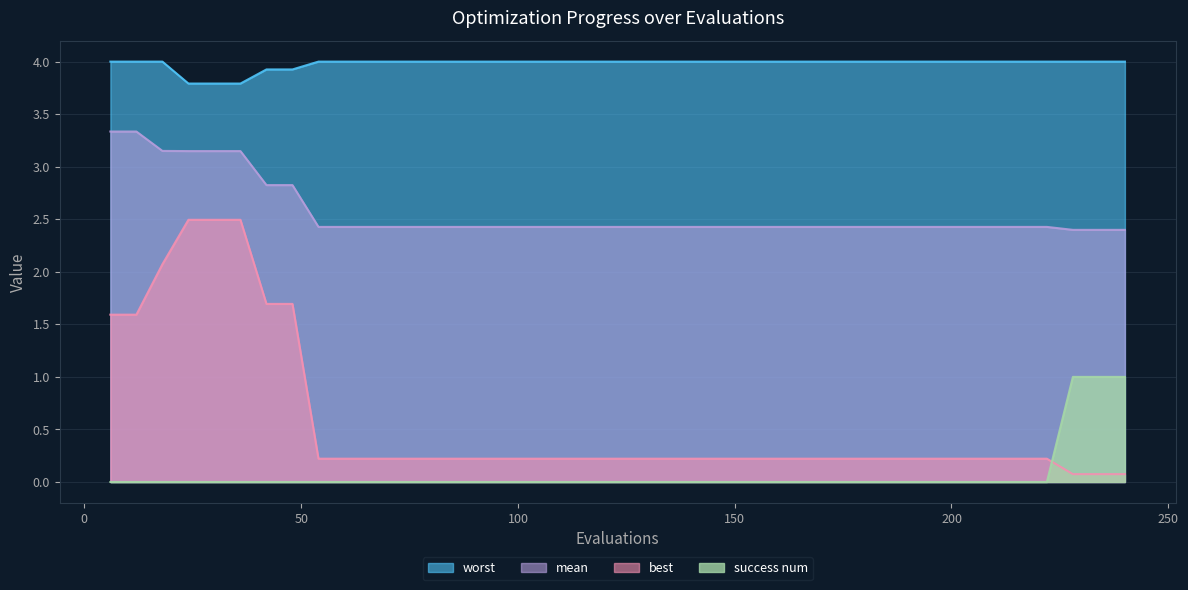

Reading left to right, transcribe all the data shown in this chart.

mean: 3.3	3.3	3.2	3.1	3.1	3.1	2.8	2.8	2.4	2.4	2.4	2.4	2.4	2.4	2.4	2.4	2.4	2.4	2.4	2.4	2.4	2.4	2.4	2.4	2.4	2.4	2.4	2.4	2.4	2.4	2.4	2.4	2.4	2.4	2.4	2.4	2.4	2.4	2.4	2.4
best: 1.6	1.6	2.1	2.5	2.5	2.5	1.7	1.7	0.2	0.2	0.2	0.2	0.2	0.2	0.2	0.2	0.2	0.2	0.2	0.2	0.2	0.2	0.2	0.2	0.2	0.2	0.2	0.2	0.2	0.2	0.2	0.2	0.2	0.2	0.2	0.2	0.2	0.1	0.1	0.1
worst: 4.0	4.0	4.0	3.8	3.8	3.8	3.9	3.9	4.0	4.0	4.0	4.0	4.0	4.0	4.0	4.0	4.0	4.0	4.0	4.0	4.0	4.0	4.0	4.0	4.0	4.0	4.0	4.0	4.0	4.0	4.0	4.0	4.0	4.0	4.0	4.0	4.0	4.0	4.0	4.0
success num: 0.0	0.0	0.0	0.0	0.0	0.0	0.0	0.0	0.0	0.0	0.0	0.0	0.0	0.0	0.0	0.0	0.0	0.0	0.0	0.0	0.0	0.0	0.0	0.0	0.0	0.0	0.0	0.0	0.0	0.0	0.0	0.0	0.0	0.0	0.0	0.0	0.0	1.0	1.0	1.0